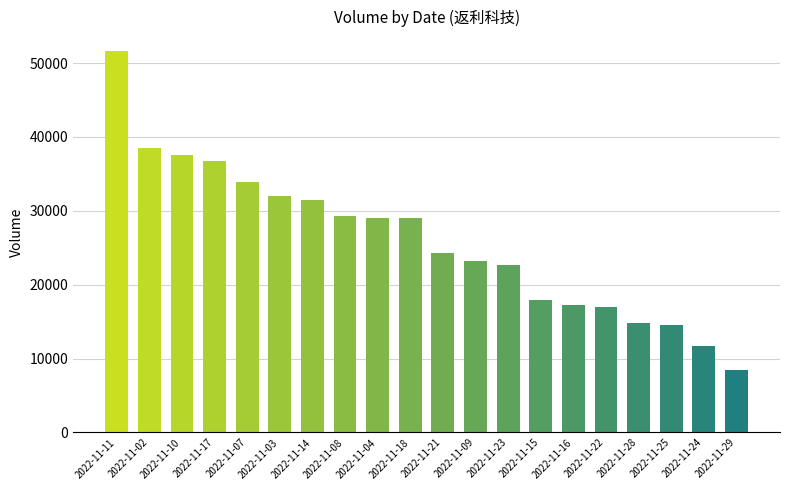

What is the maximum value shown in the chart?

51678